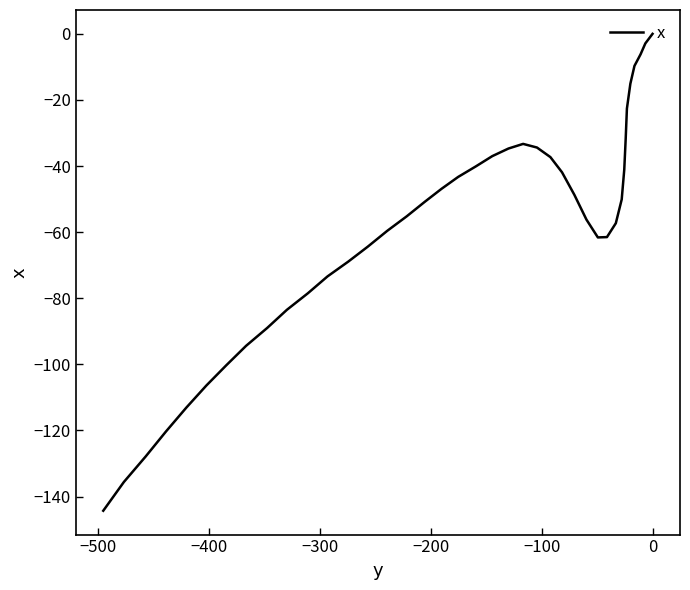

How many negative values are there?

39